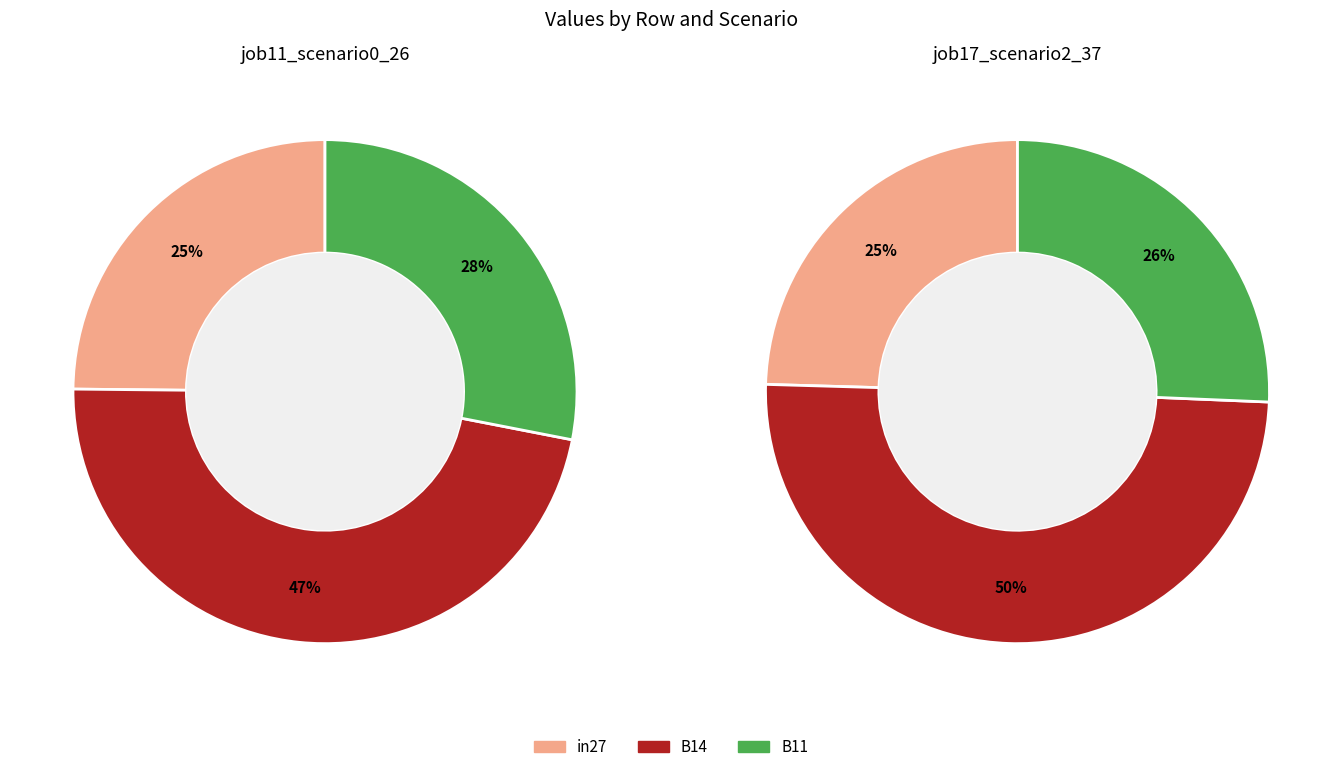

The in27 slice represents 35% of the pie. True or false?

False